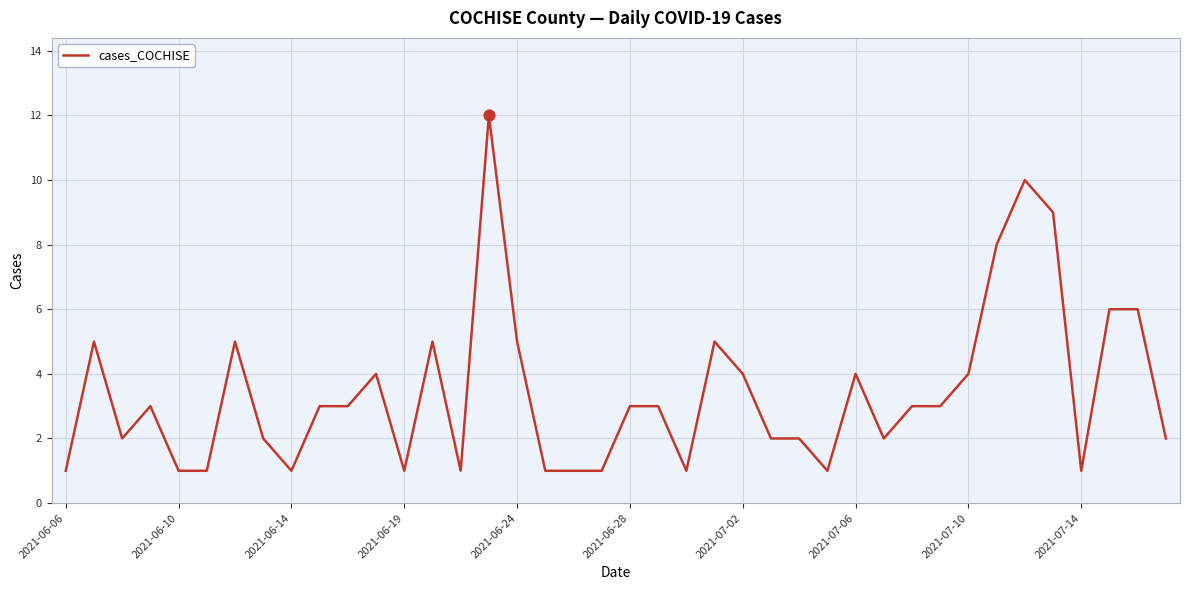

What is the difference between the maximum and minimum values?

11